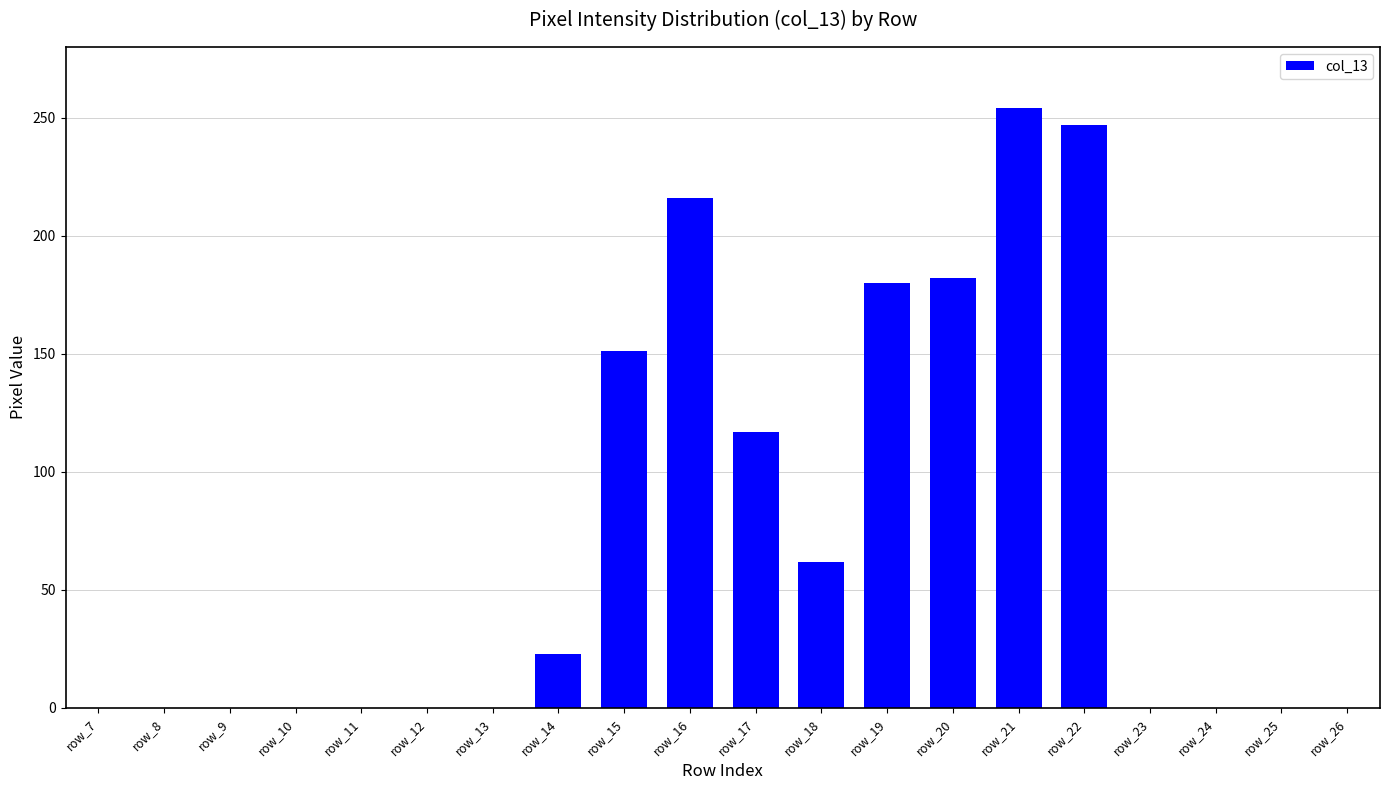

The value at row_19 is 180. True or false?

True